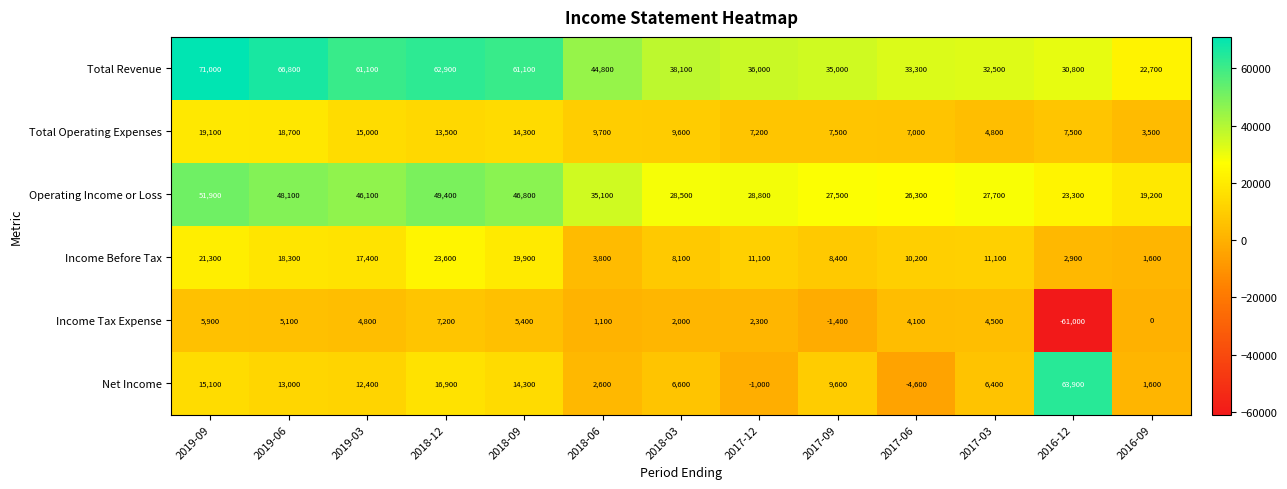

What is the average value of the Total Operating Expenses series?

10569